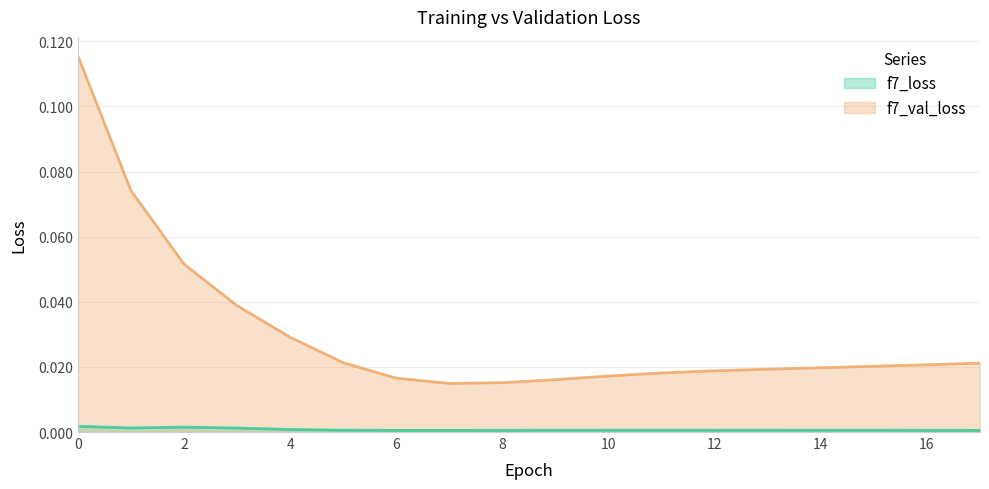

The f7_loss series shows 0.0 at 0. True or false?

False